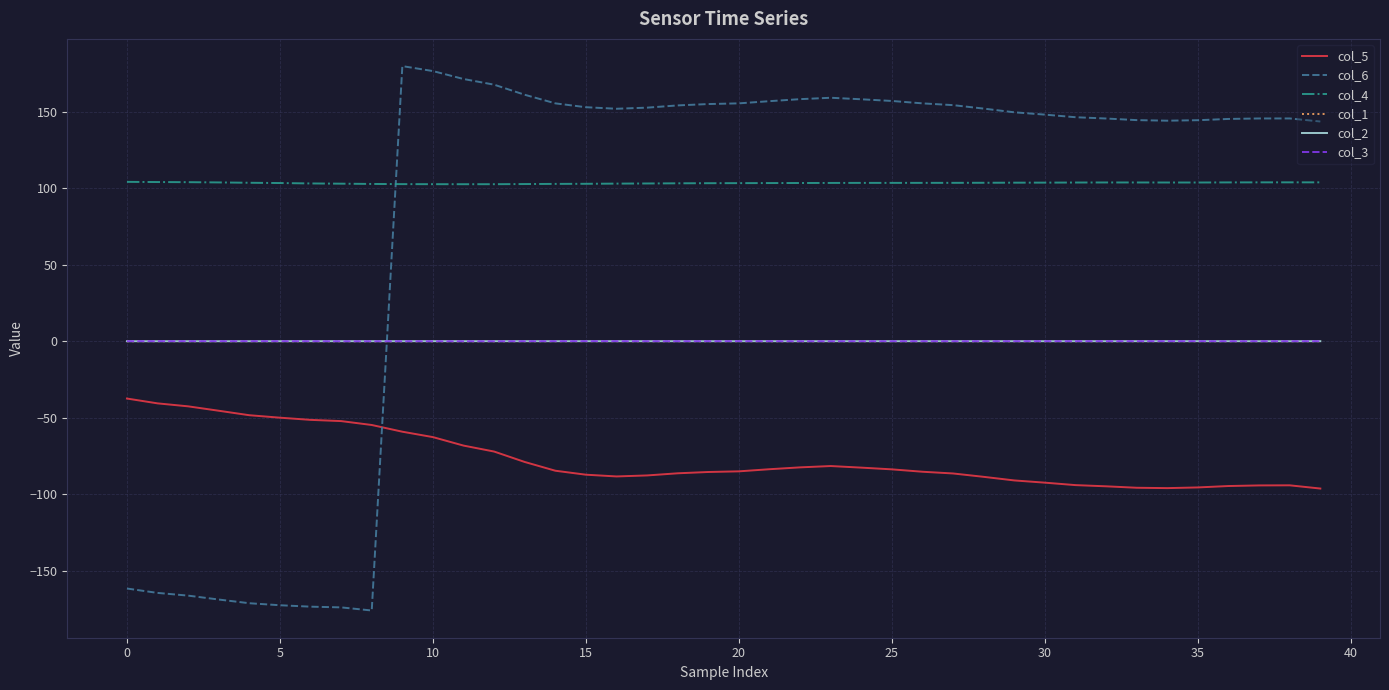

What is the highest value of the col_5 series?

-37.5